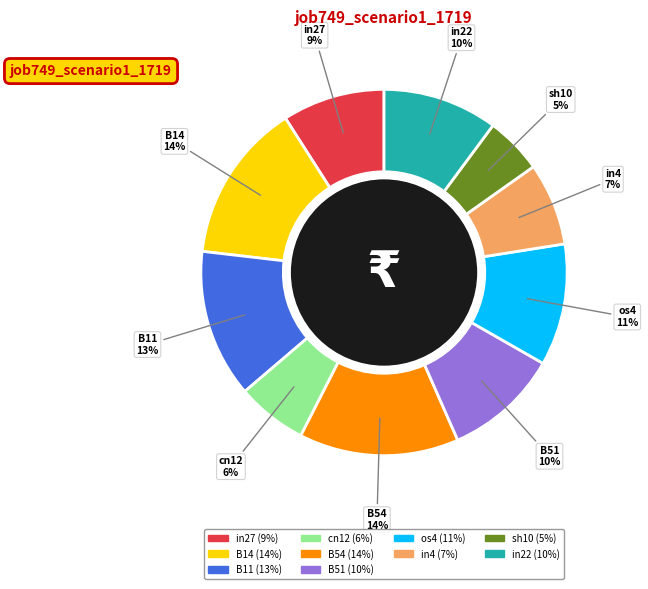

To the nearest percent, what is the difference between the largest and smallest slice percentages?

9%